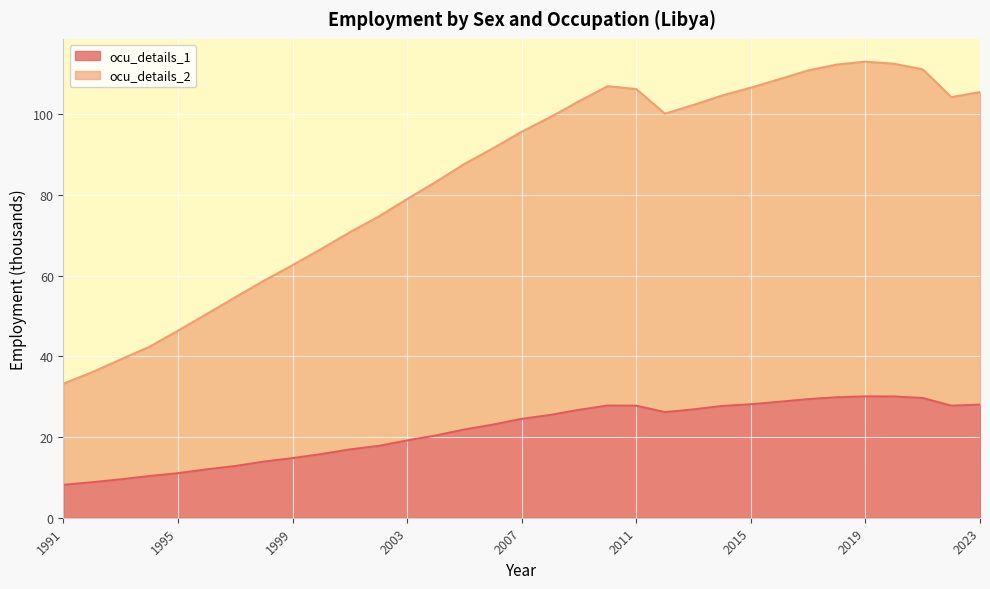

In ocu_details_1, how many points are lower than both neighbors (excluding endpoints)?

2